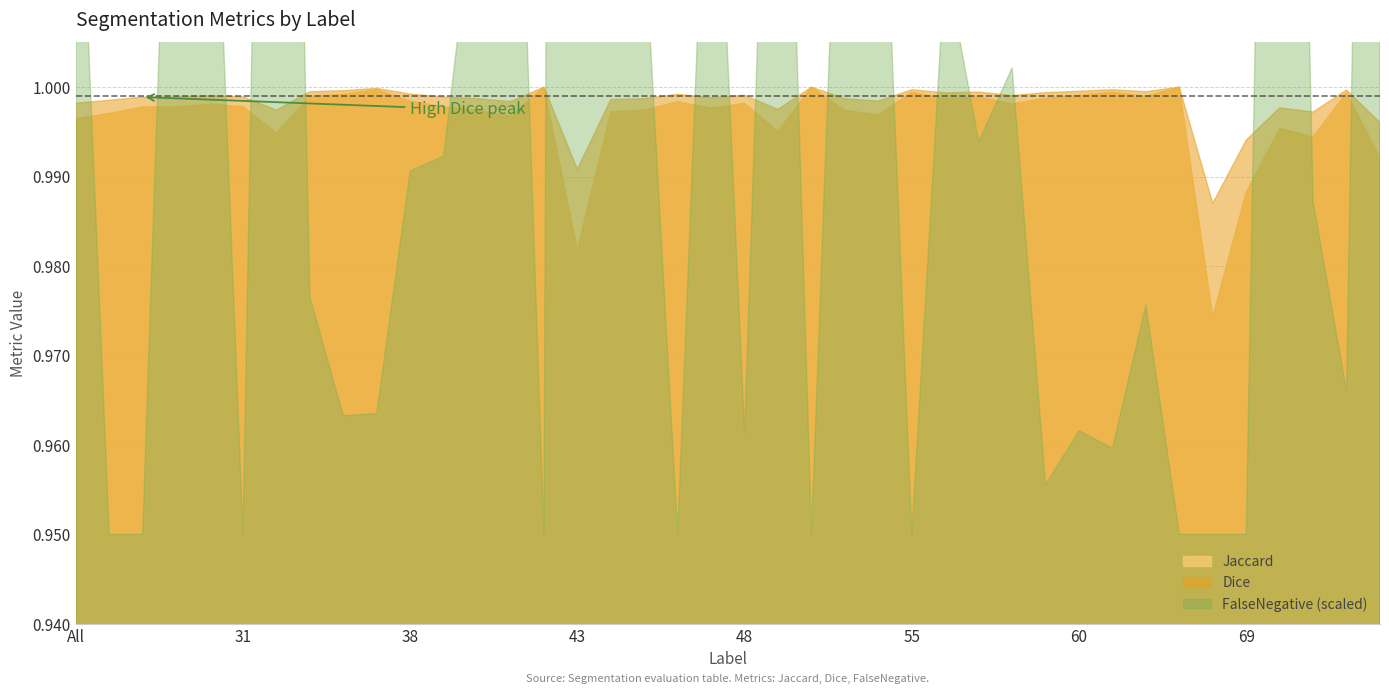

Where is FalseNegative nearest to the value 0?

4